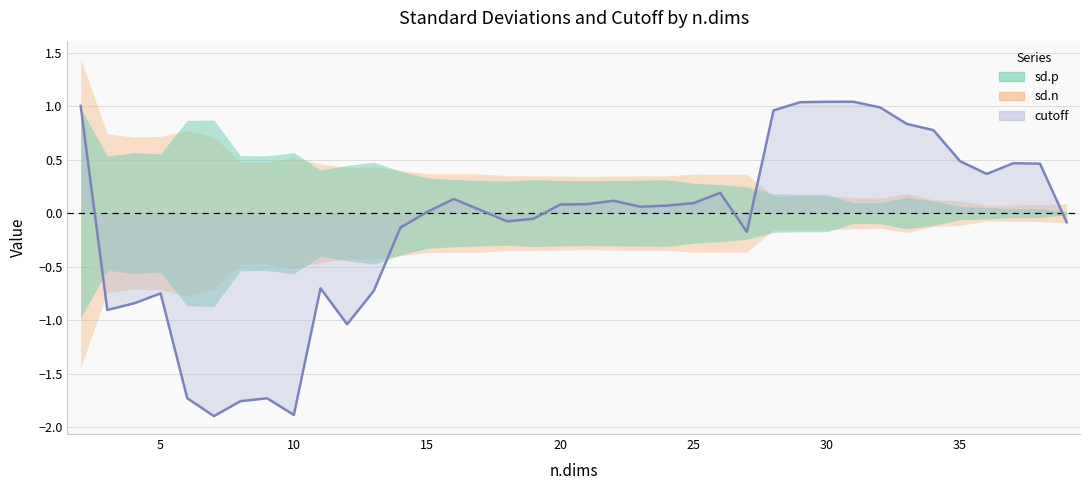

What is the value of the sd.p point at the 6th from the left?

0.9